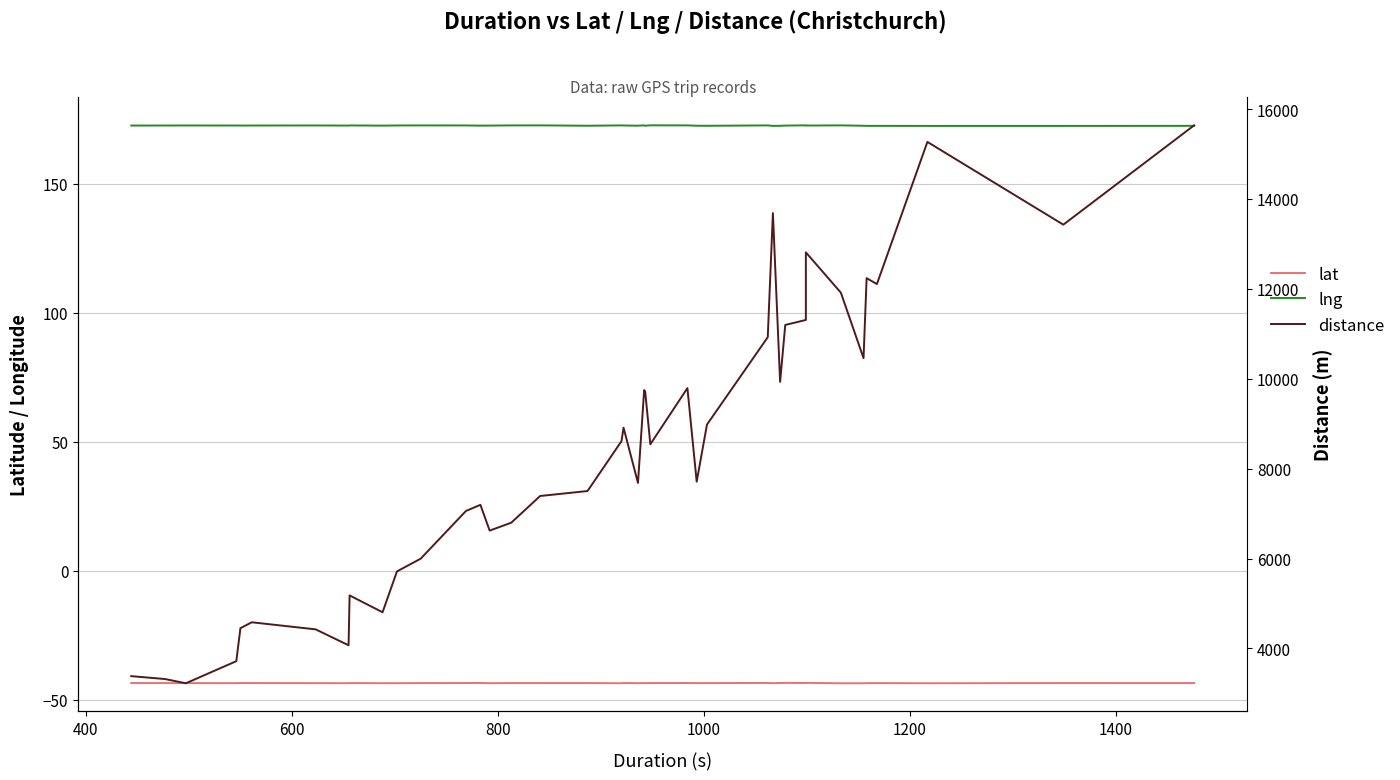

Does the chart have visible grid lines?

Yes